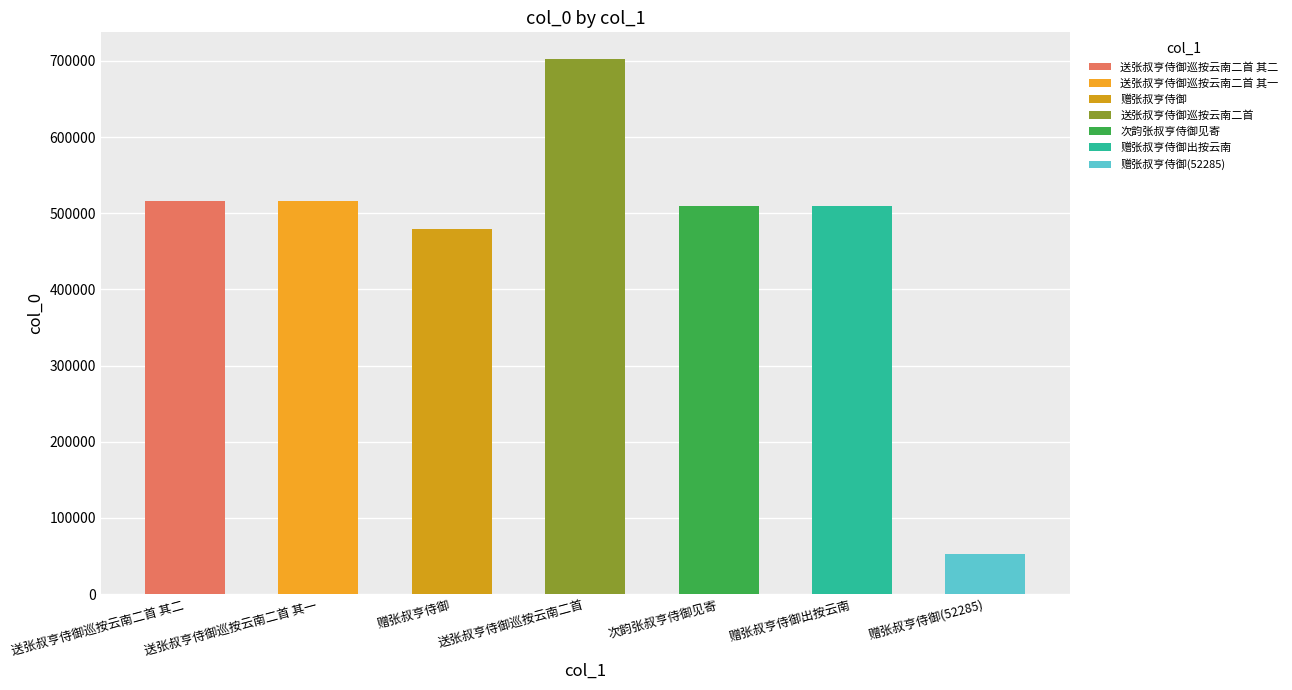

What is the label of the 6th bar from the right?

送张叔亨侍御巡按云南二首 其一